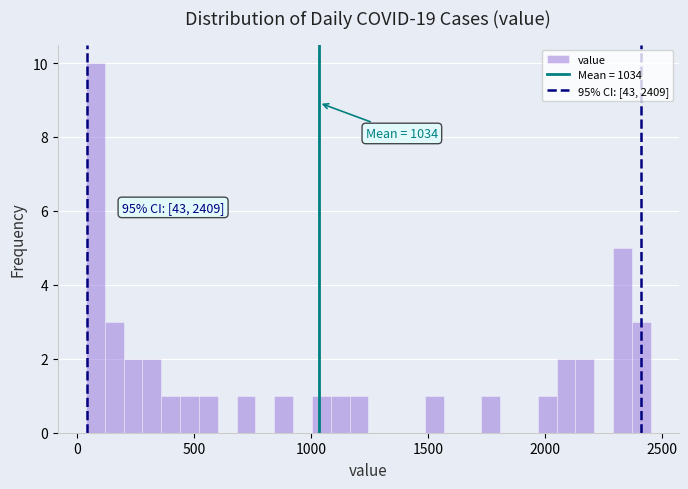

Around what value on the x-axis is the tallest bar? Give the approximate position of its centre, as read against the axis.

100